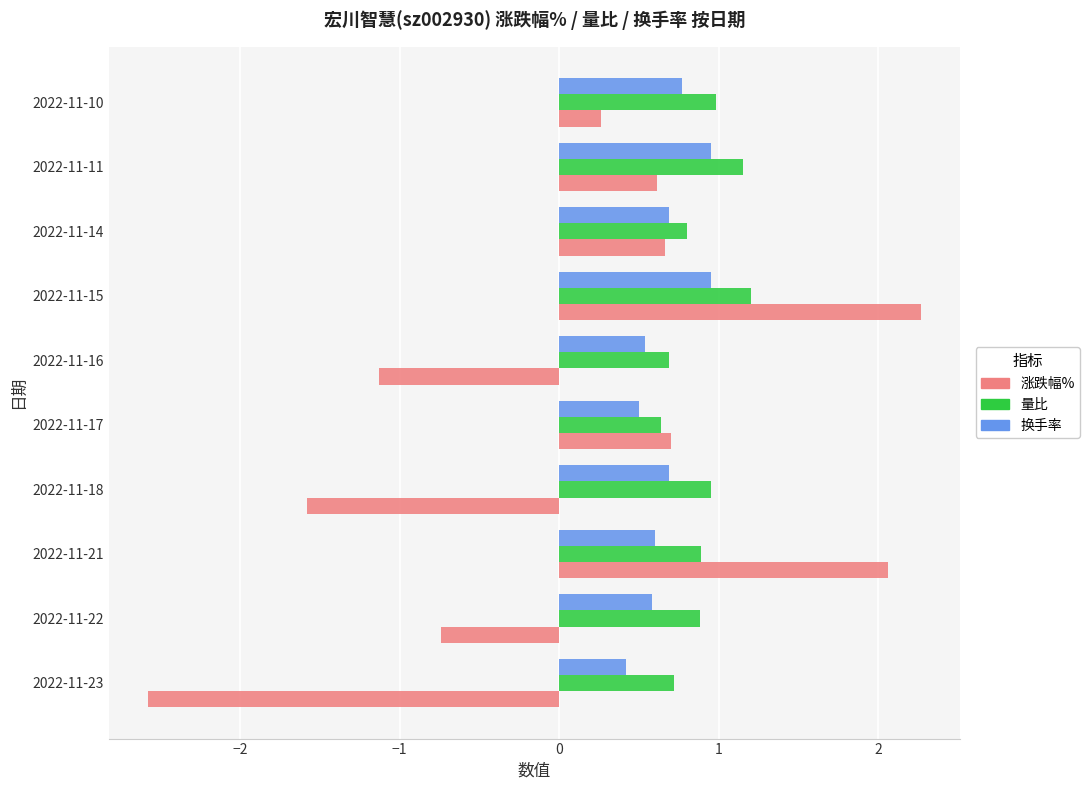

Where is 涨跌幅% nearest to the value 0?

2022-11-10